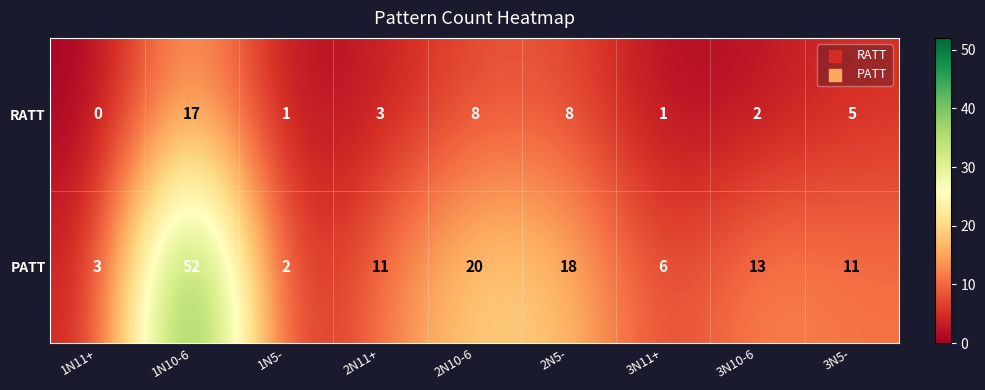

True or false: RATT has a value of 3 at 2N11+.

True